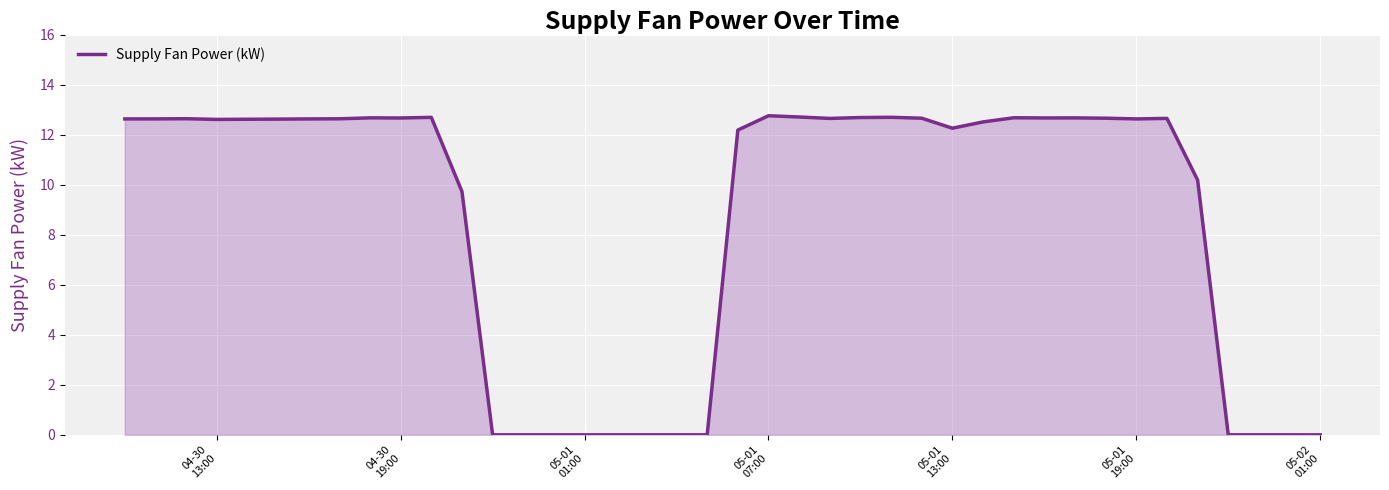

What is the difference between the maximum and minimum values?

12.8